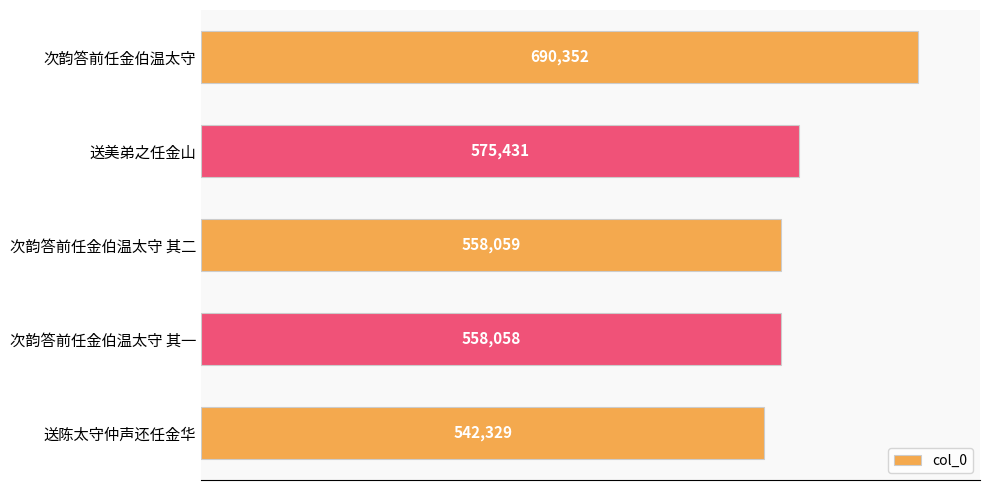

Which label corresponds to the smallest value in the chart?

送陈太守仲声还任金华